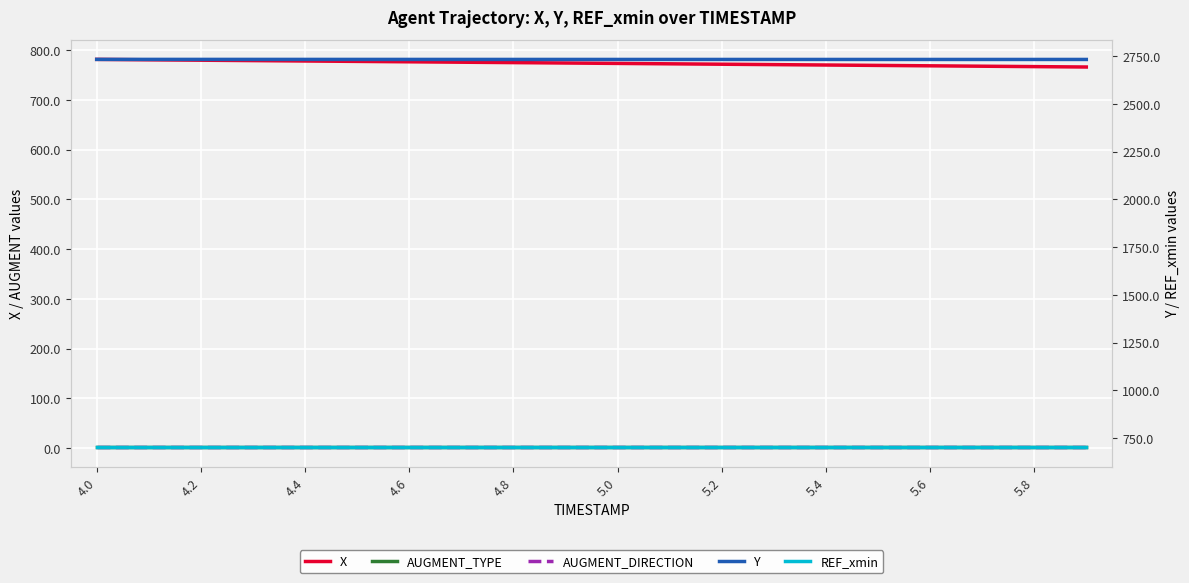

At how many categories does at least one series exceed 2399?

20